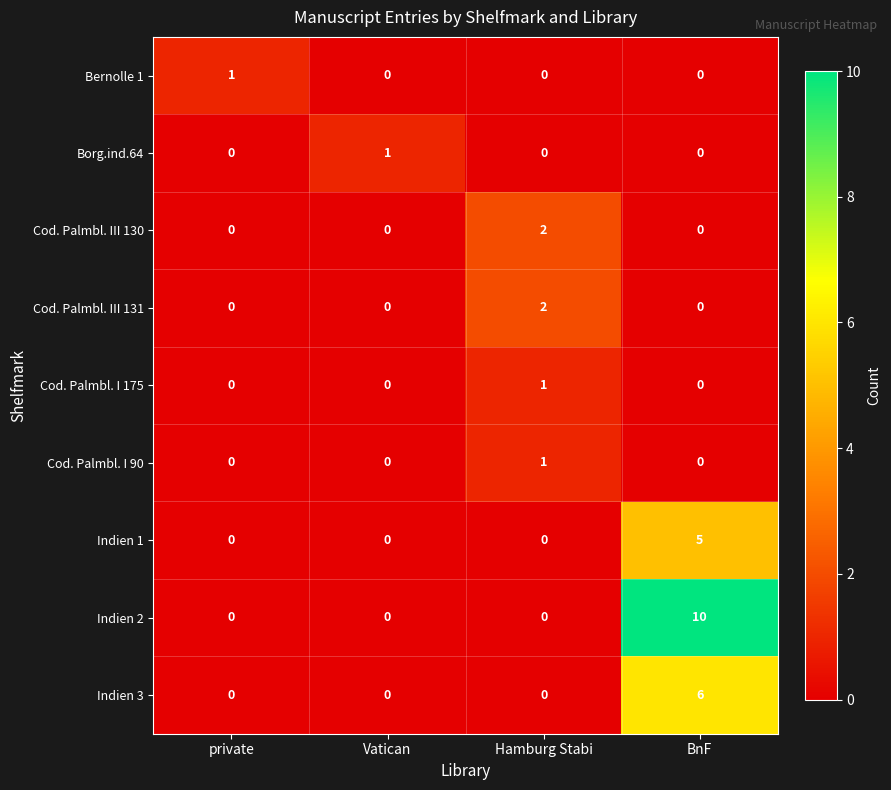

Is it true that Indien 3 equals 6 at BnF?

True